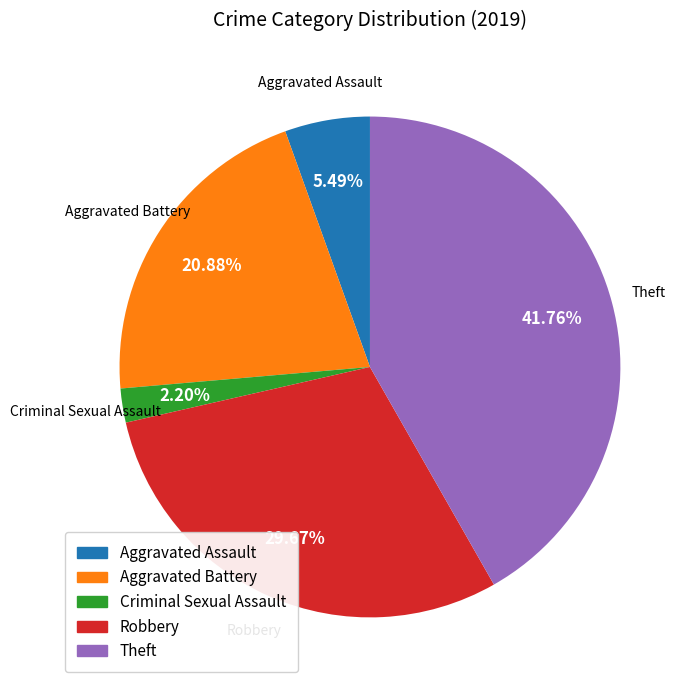

Does any single category account for the majority?

No